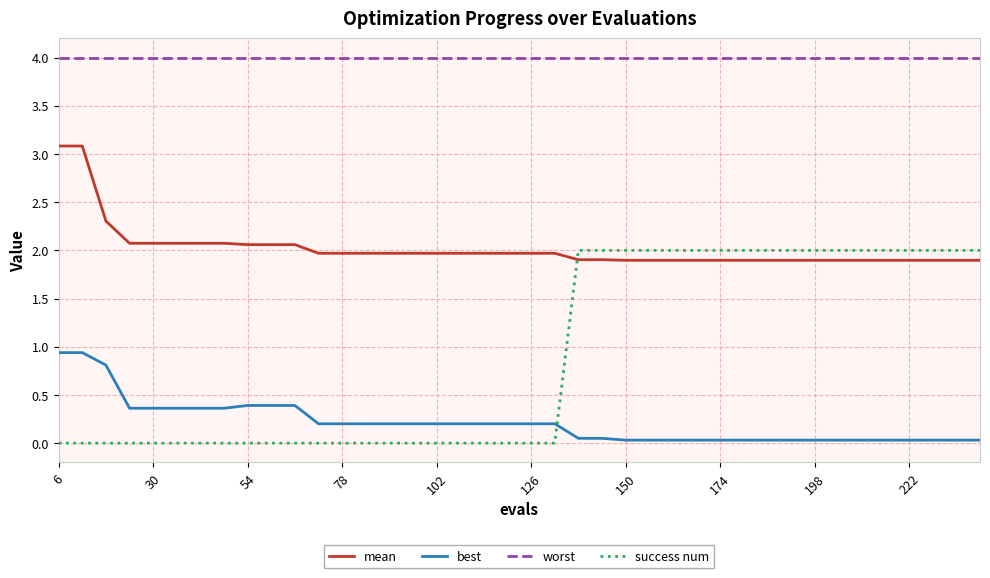

Which series has the widest spread of values?

success num